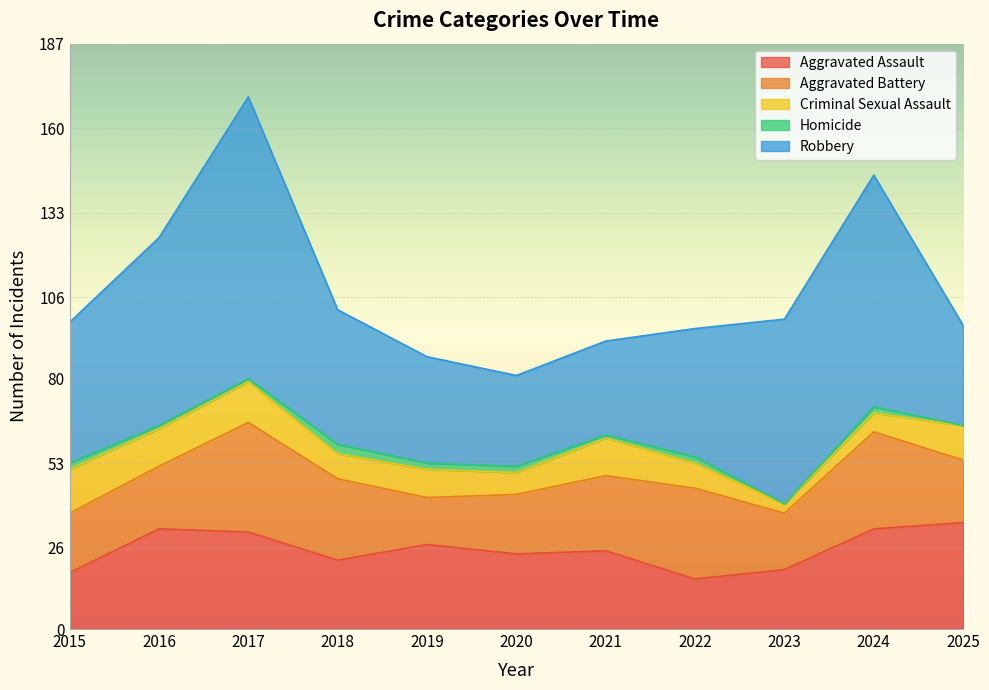

List the series in order of their peak value, lowest first.

Homicide, Criminal Sexual Assault, Aggravated Assault, Aggravated Battery, Robbery